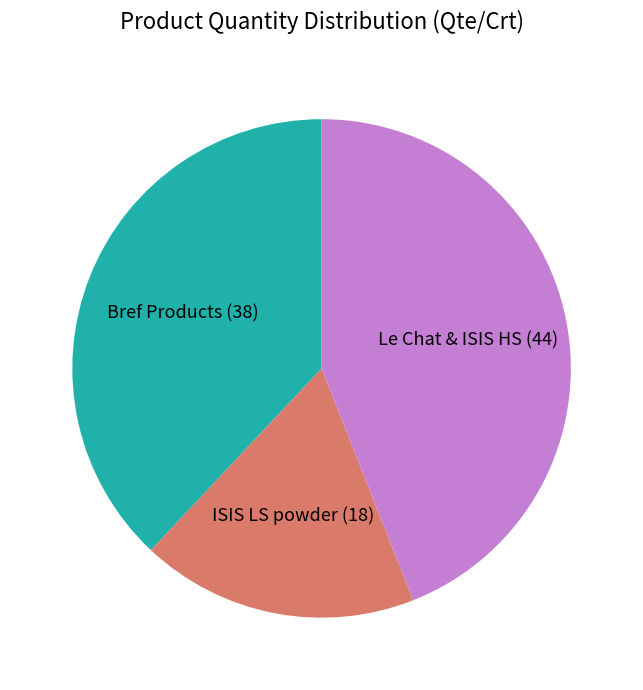

Is the sum of ISIS LS powder (18) and Bref Products (38) greater than half?

Yes